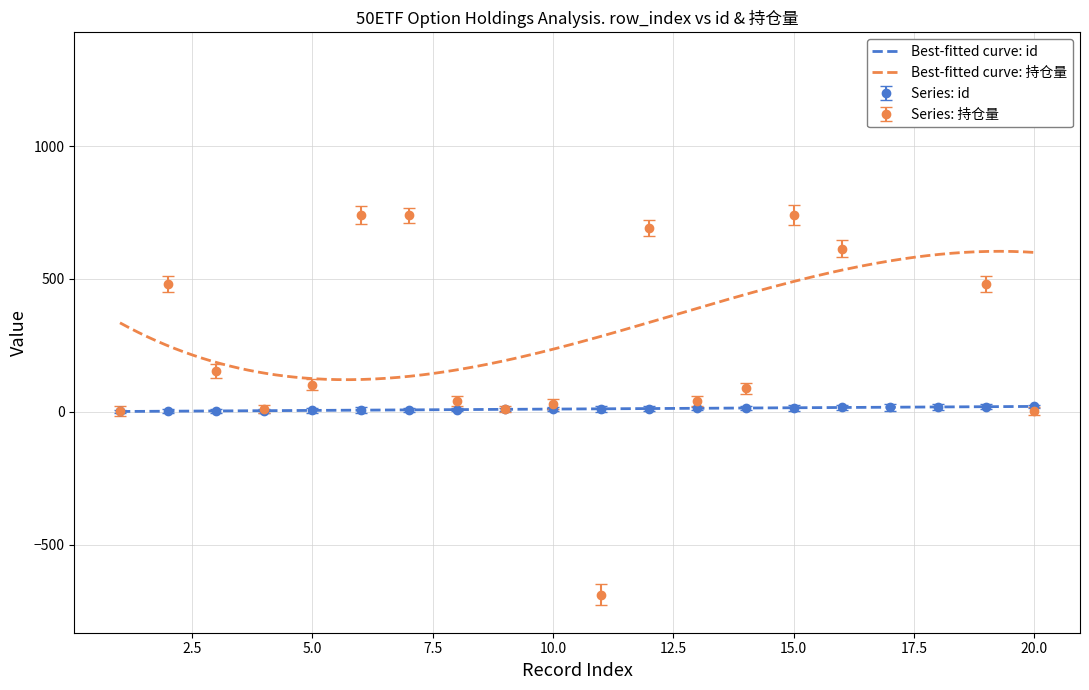

List the labels in order of 持仓量 value, largest first.

18, 17, 6, 7, 15, 12, 16, 2, 19, 3, 5, 14, 13, 8, 10, 4, 9, 20, 1, 11